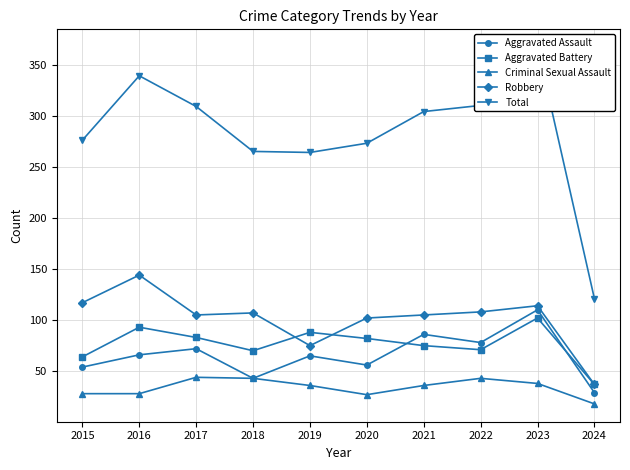

What is the sum of all Aggravated Assault values?

659